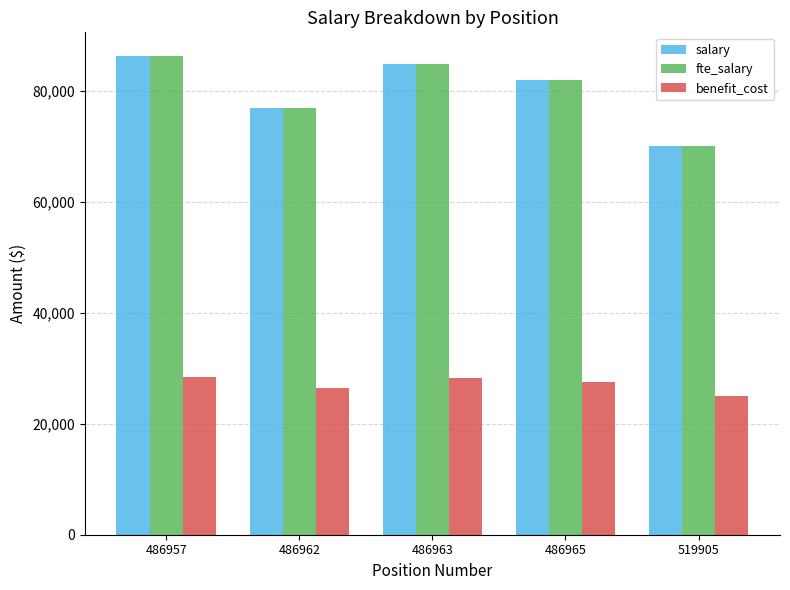

True or false: benefit_cost has a value of 10061.6 at 519905.

False